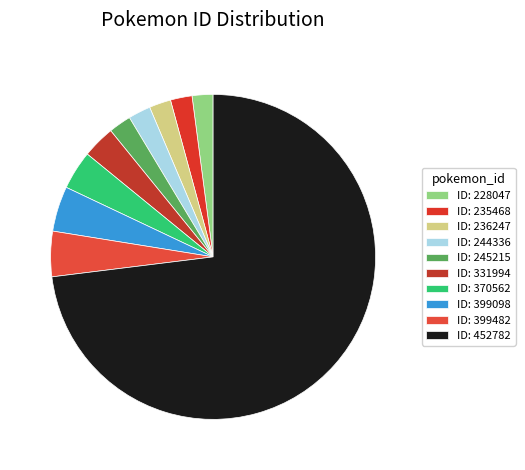

What is the largest slice in the pie chart?

452782